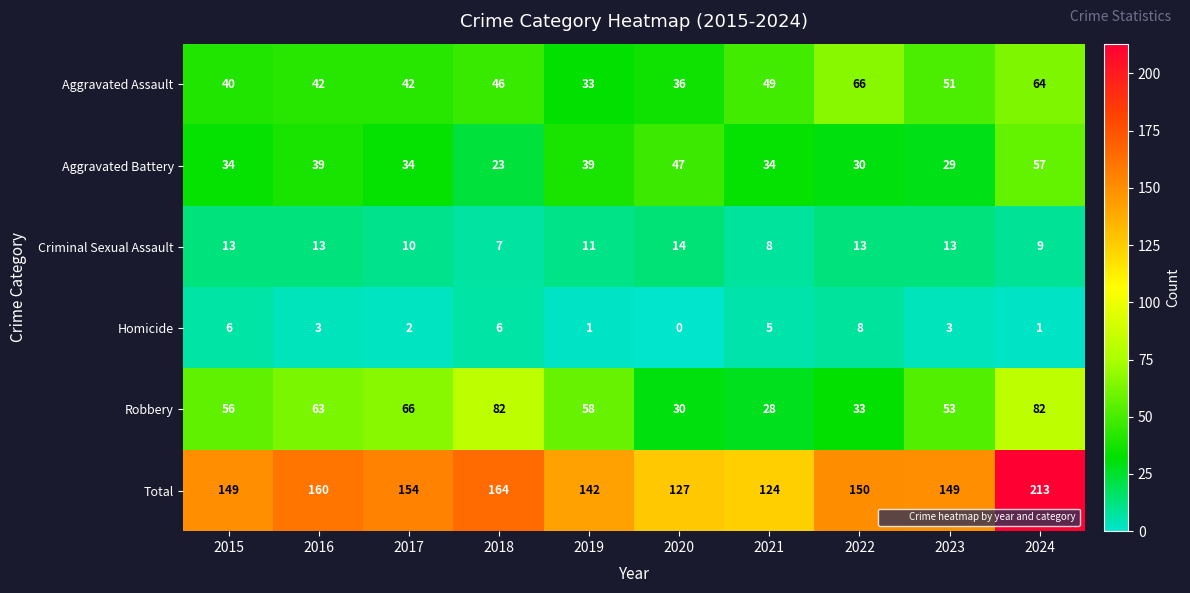

Which label corresponds to the largest value in the chart?

2024